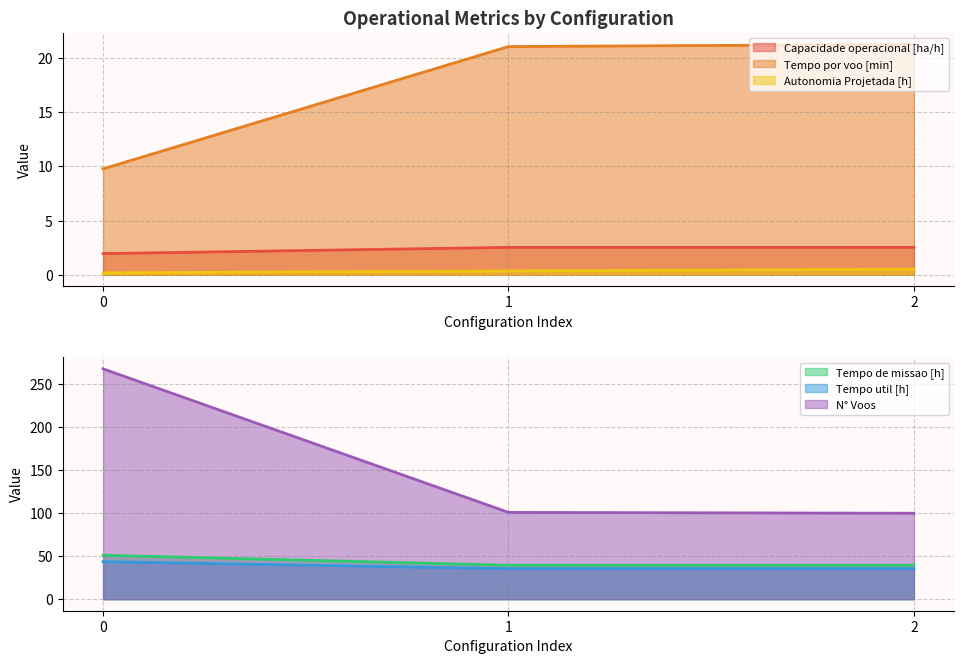

Between 2 and 1, which is larger?

2